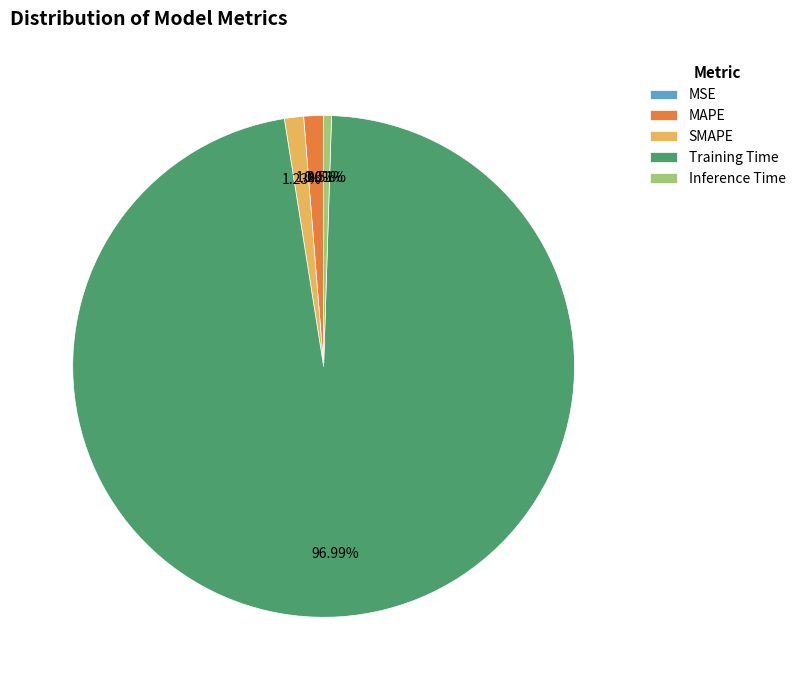

Which slice represents more than half of the pie?

Training Time